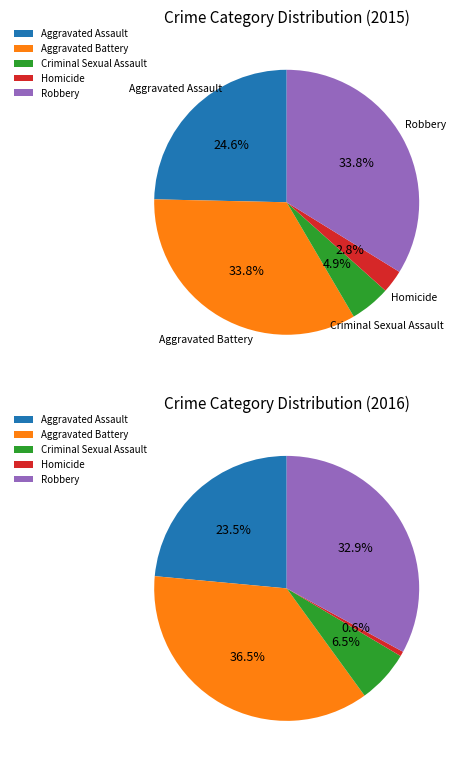

Is there any slice that represents more than half of the pie?

No